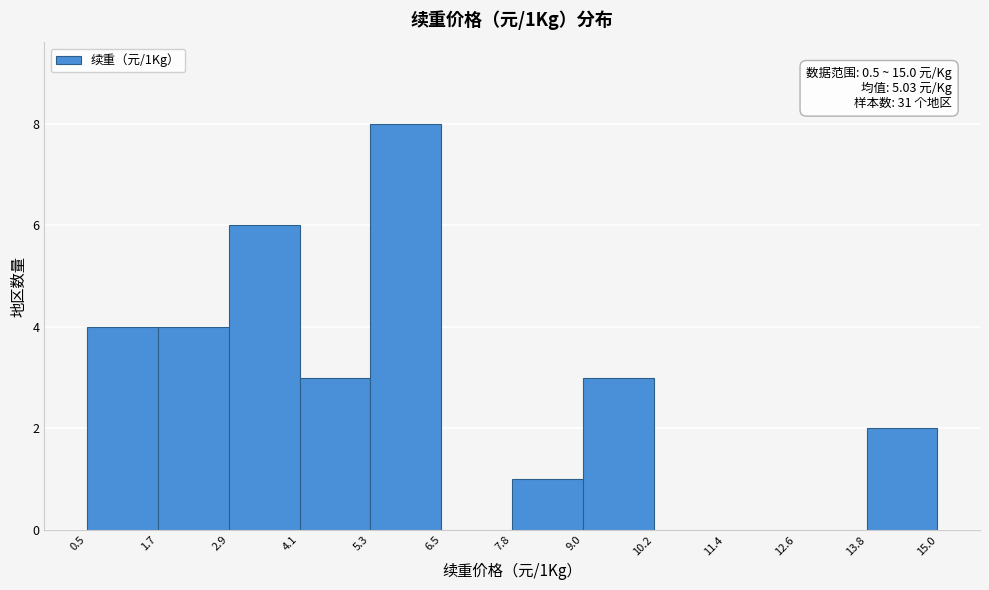

Which range on the x-axis has the tallest bar?

5.3 to 6.5